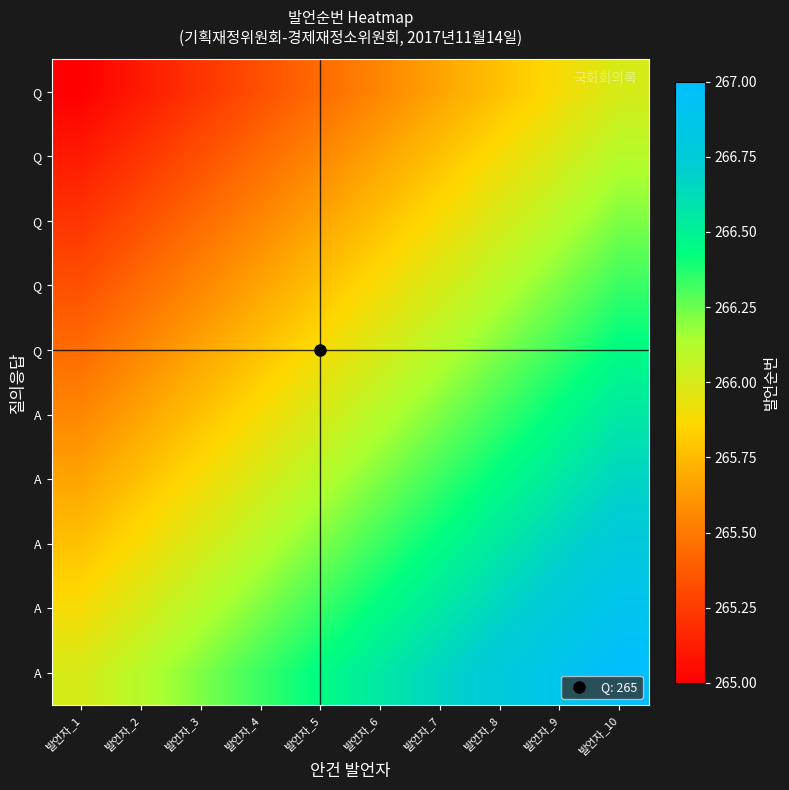

What is the smallest value displayed?

265.0